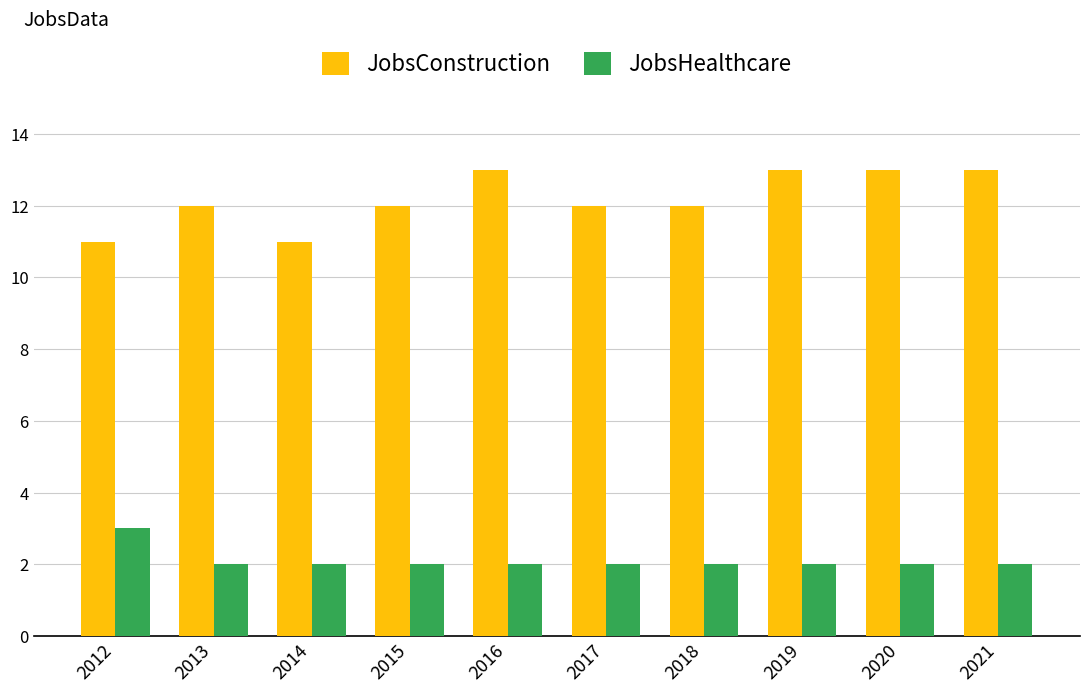

Are the bars grouped side by side (vs. stacked)?

Yes